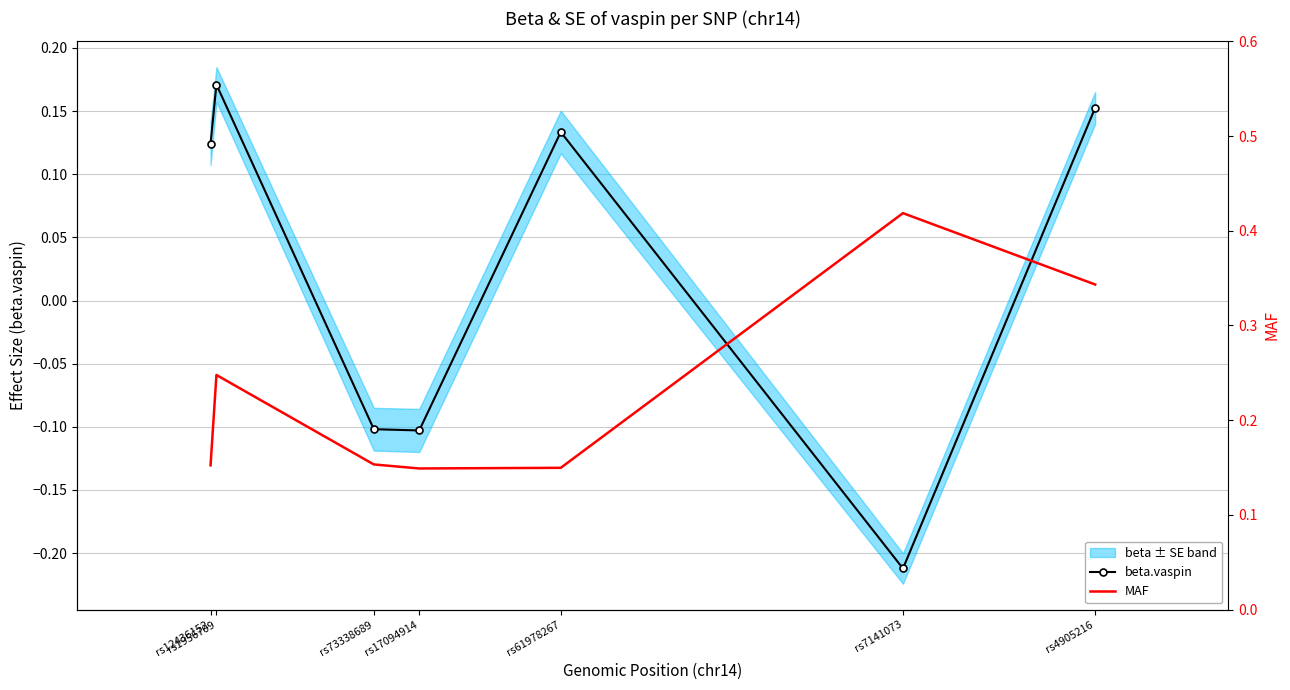

True or false: MAF has more than 0 points higher than both neighbors.

True